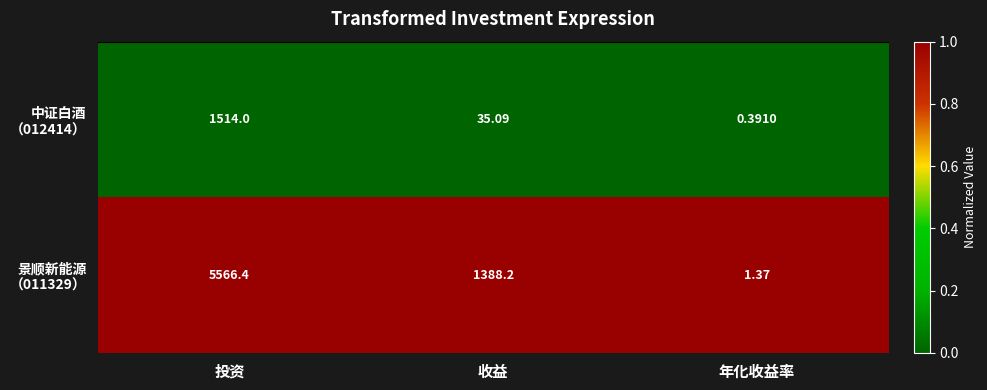

Which label corresponds to the smallest value in the chart?

年化收益率